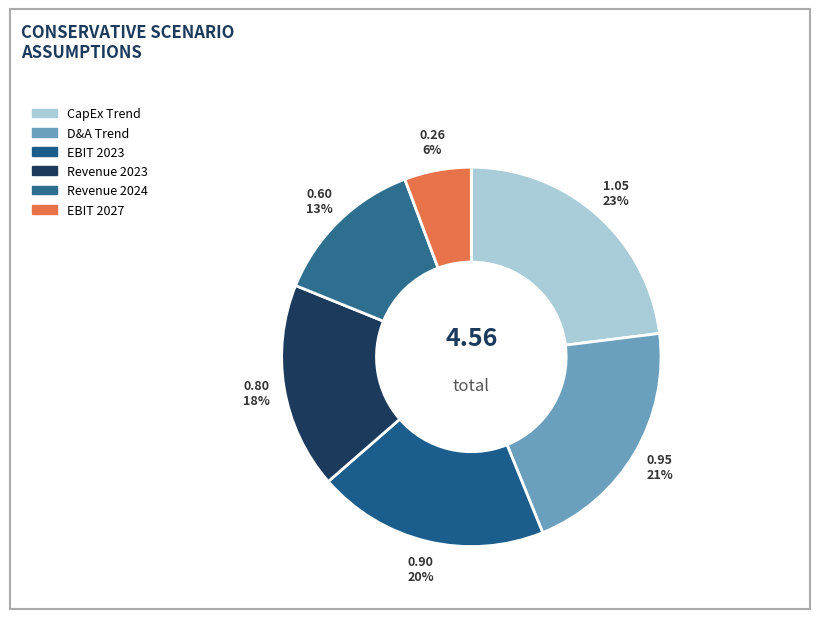

How many segments does this pie chart have?

6